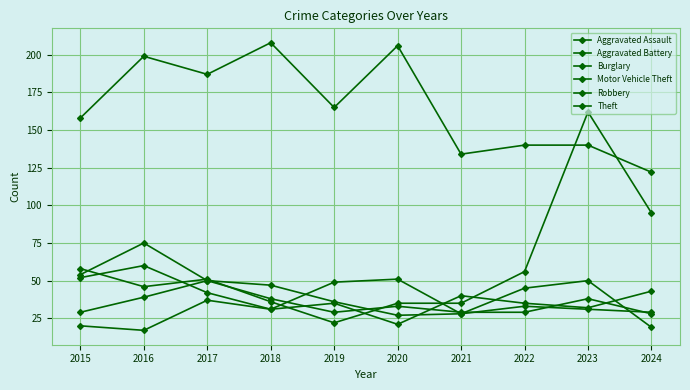

Where do Motor Vehicle Theft and Aggravated Assault first cross each other?

2018 and 2019